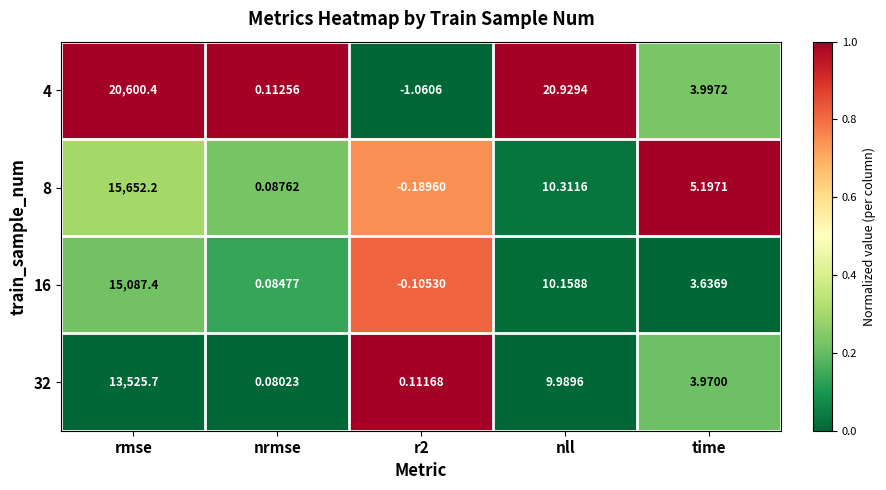

At which label is 8 closest to 7826?

nll